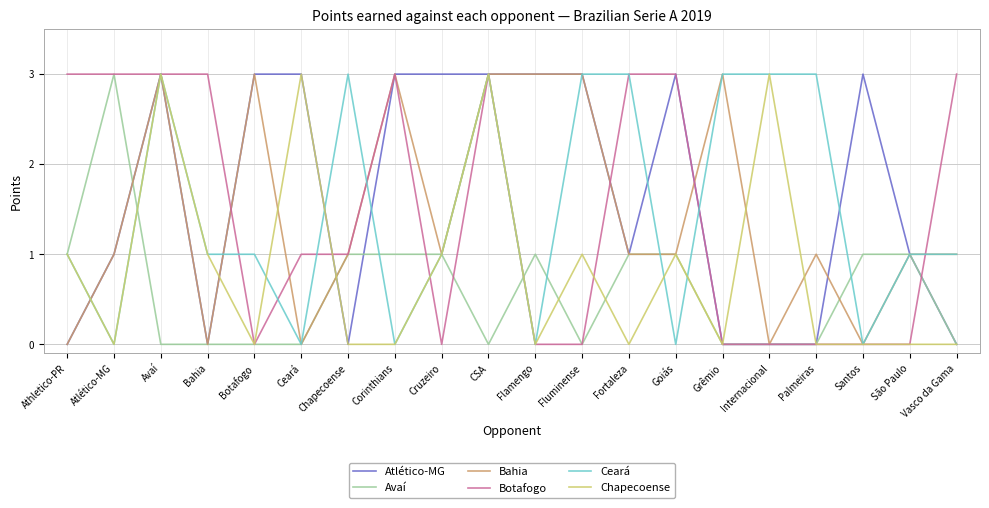

What is the average value of the Avaí series?

1